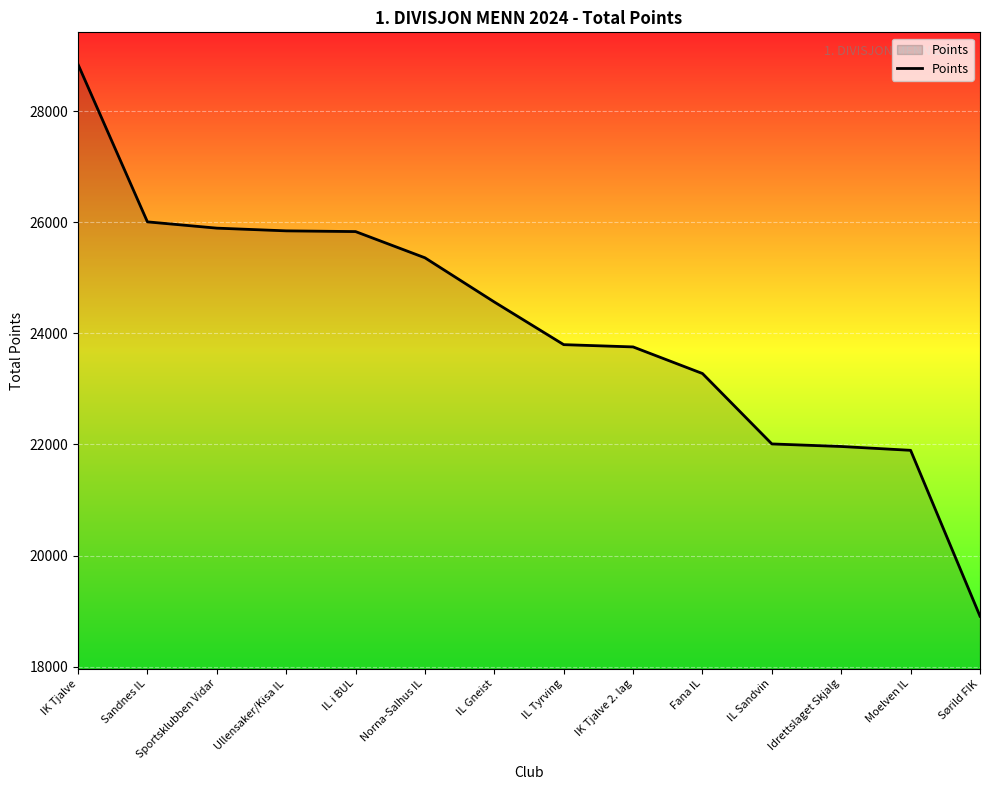

Between Norna-Salhus IL and Moelven IL, which is larger?

Norna-Salhus IL